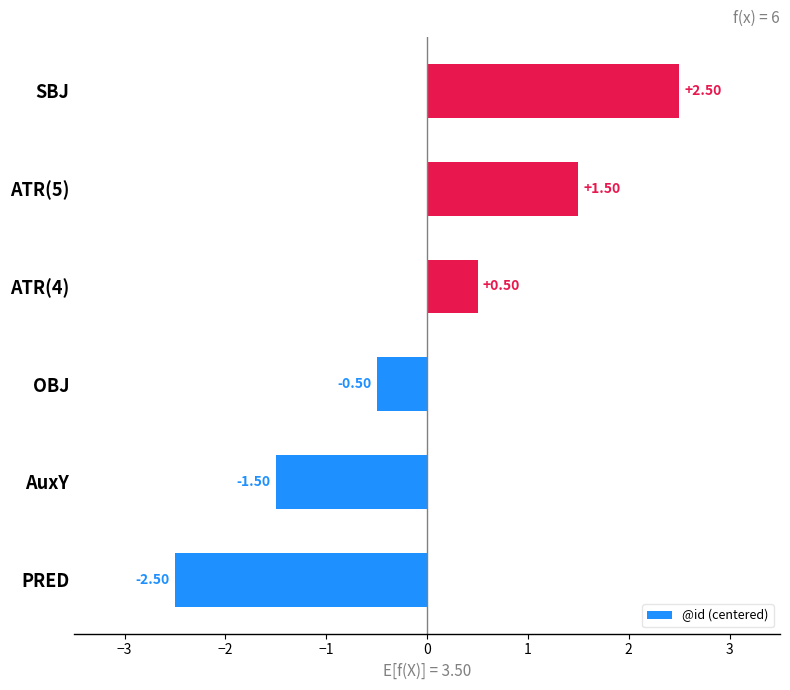

How many categories are shown in the chart?

6